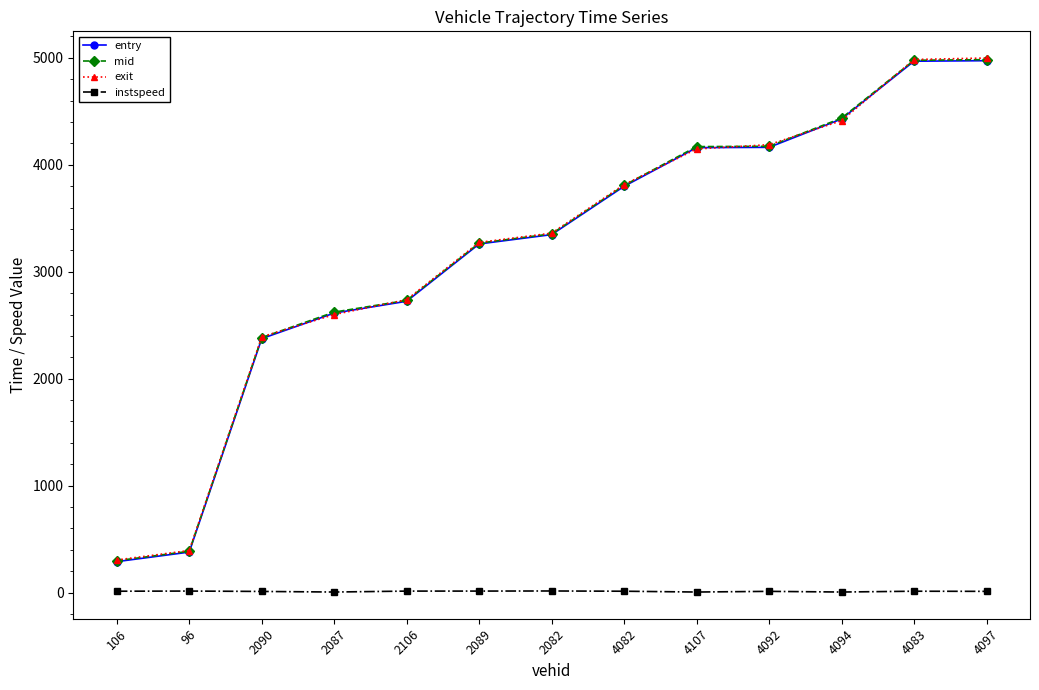

What is the greatest value displayed?

4998.4